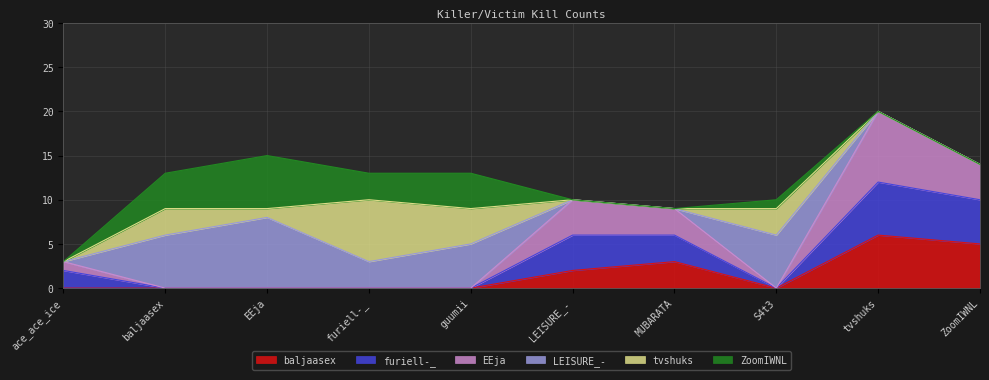

What is the maximum value for furiell-_?

12